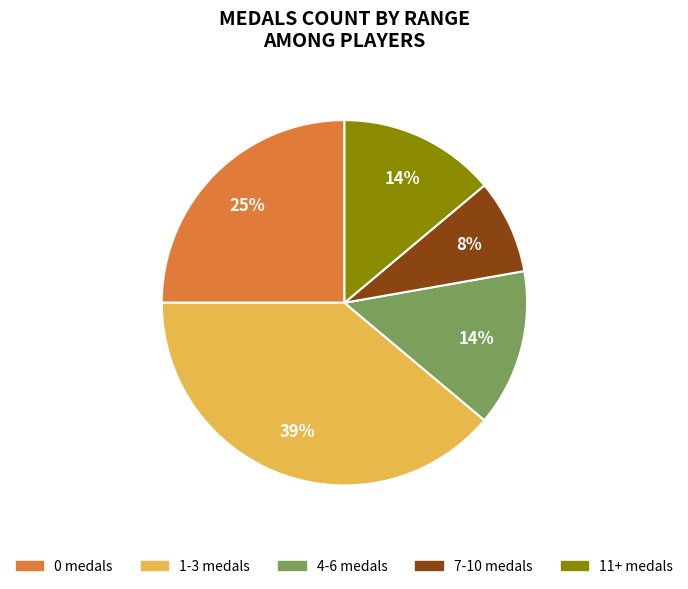

Is the sum of 1-3 medals and 0 medals greater than half?

Yes